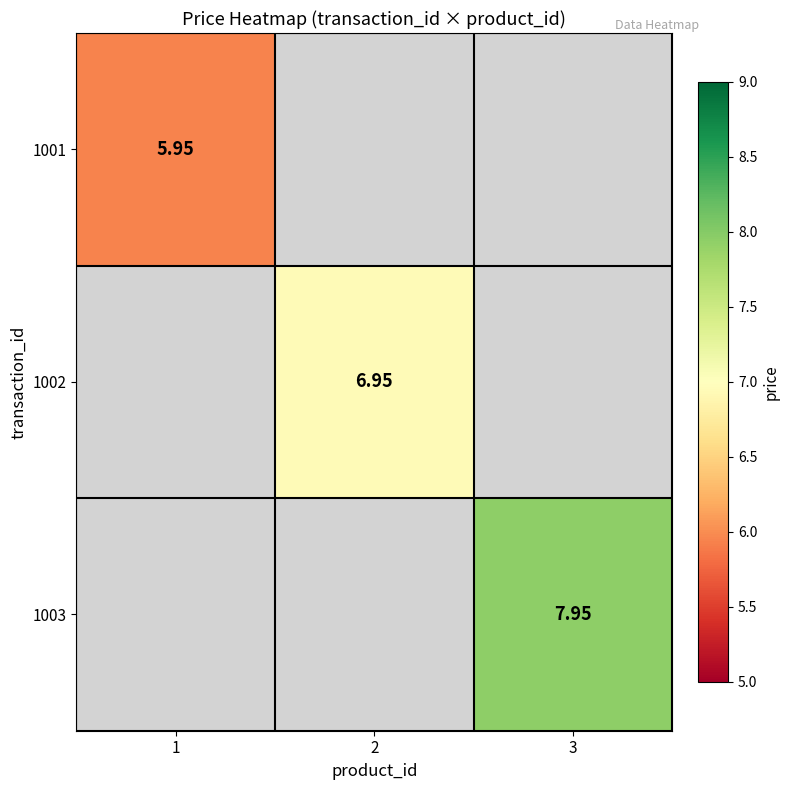

Which category has the highest value across all series?

3